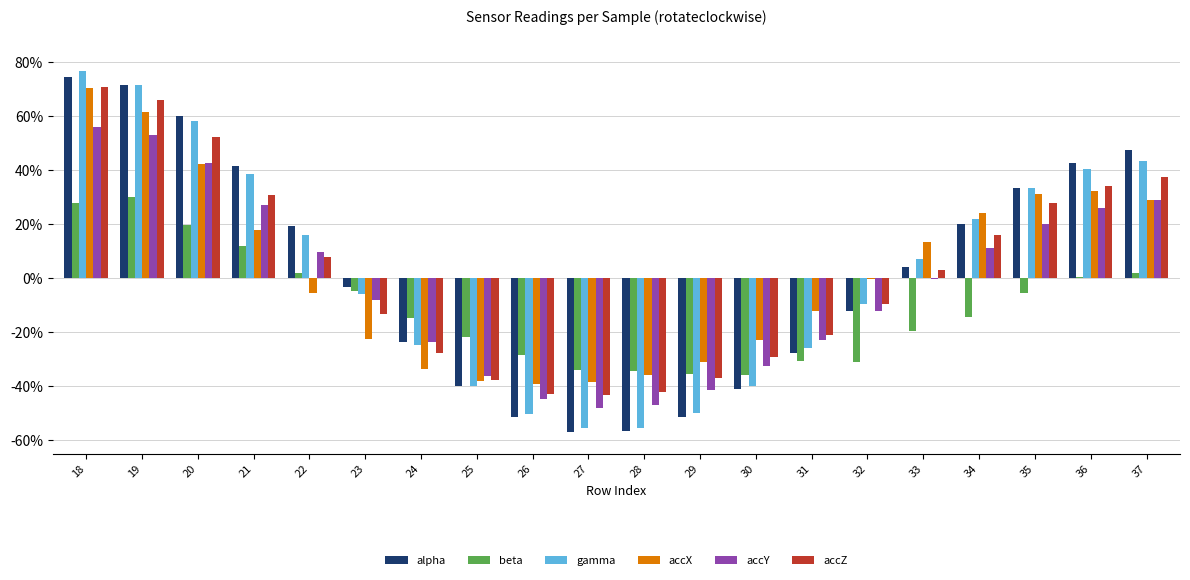

What are all the series names shown in the legend?

alpha, beta, gamma, accX, accY, accZ